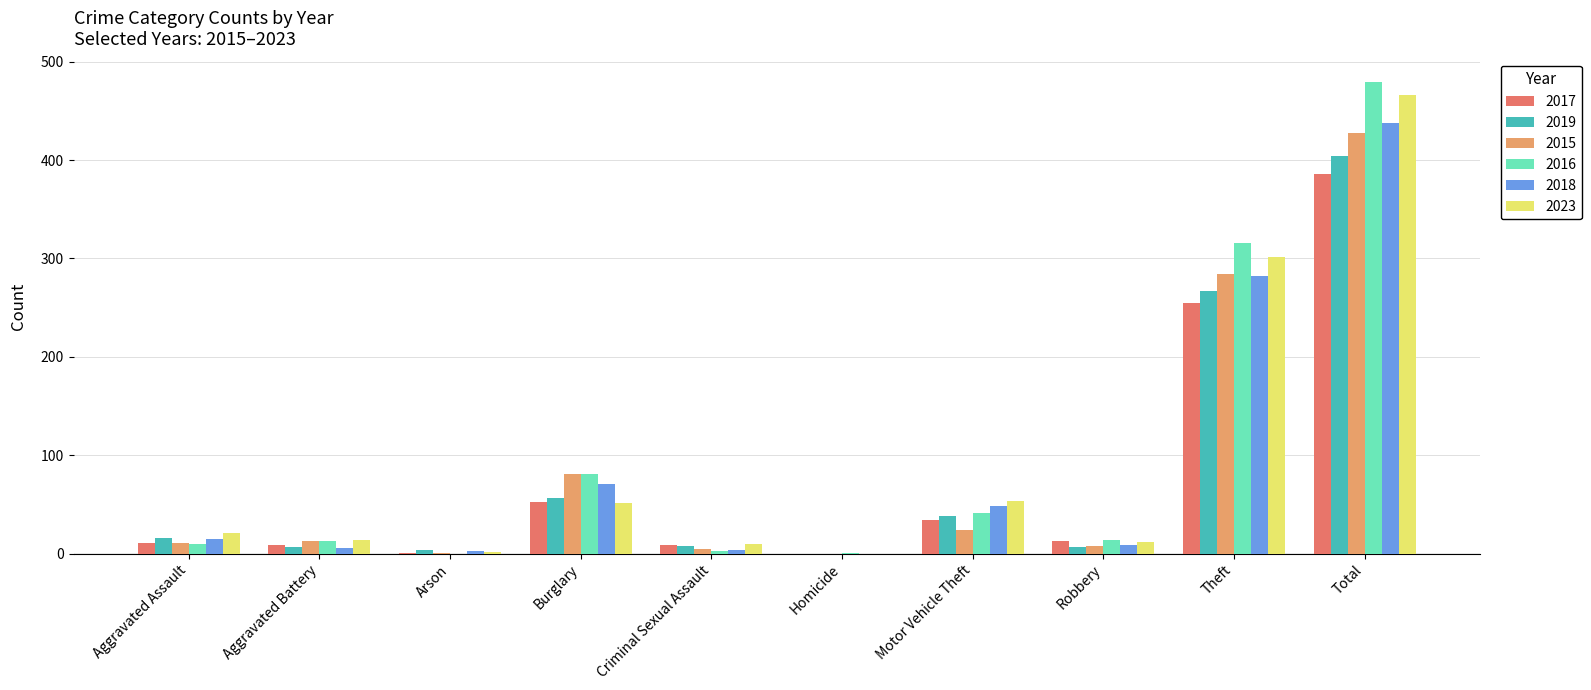

Between Burglary and Motor Vehicle Theft, which series saw the biggest shift?

2015